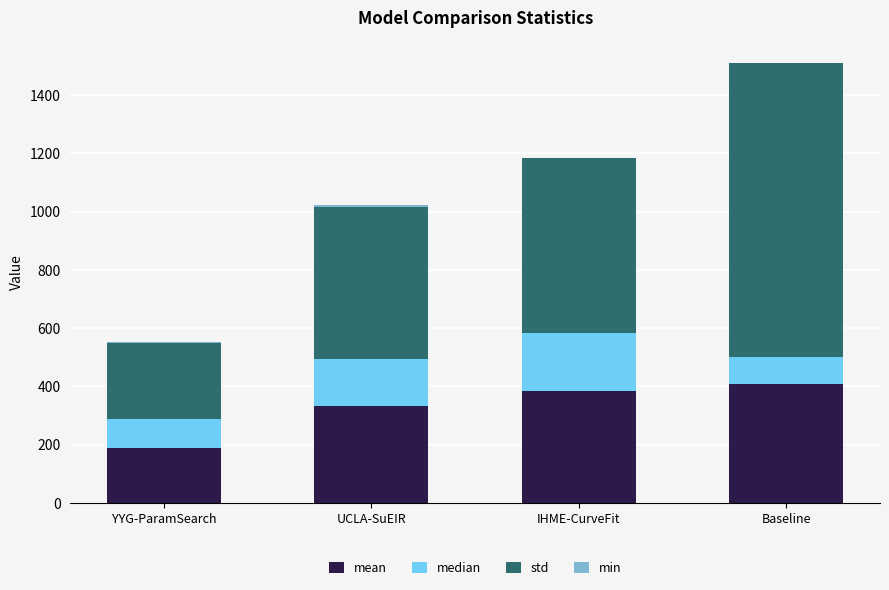

What is the sum of all mean values?

1317.9